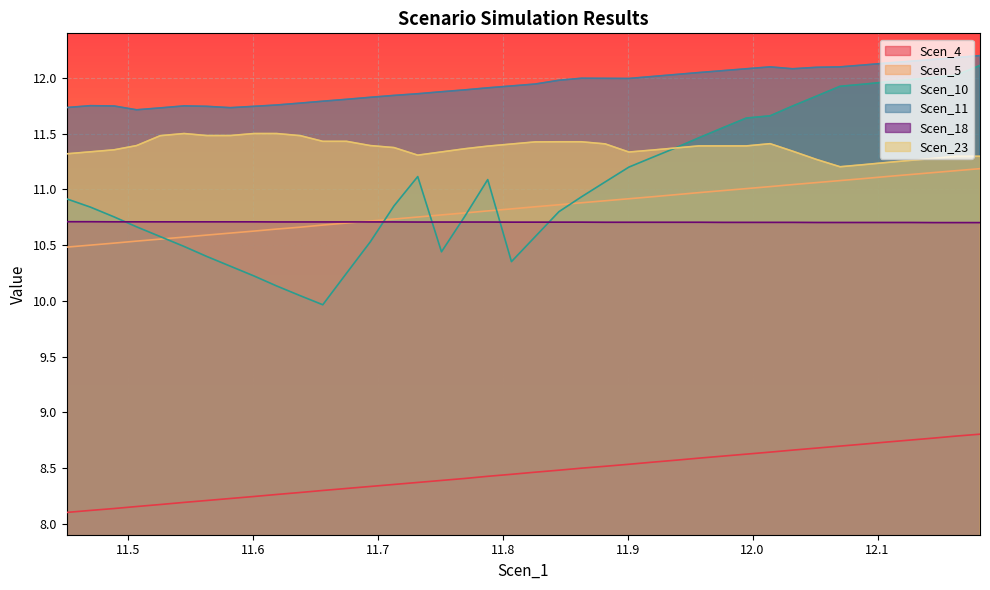

Which series has the largest total across all categories?

Scen_11